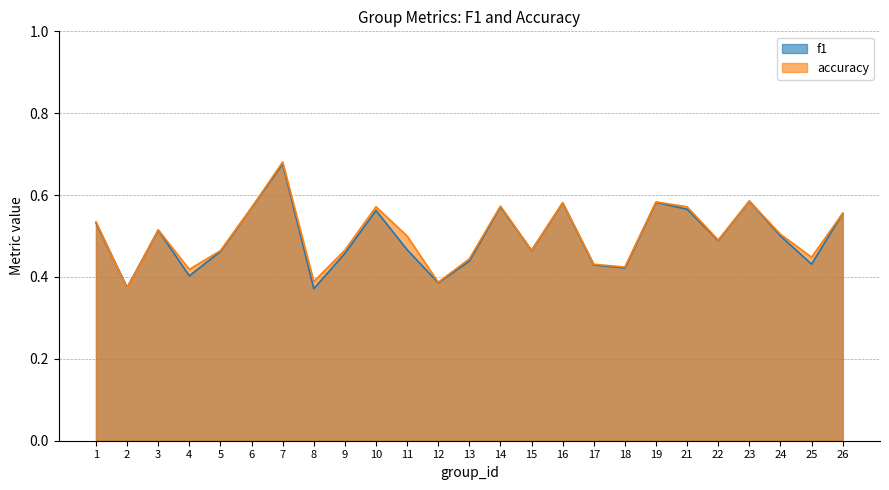

Which series has the largest total across all categories?

accuracy